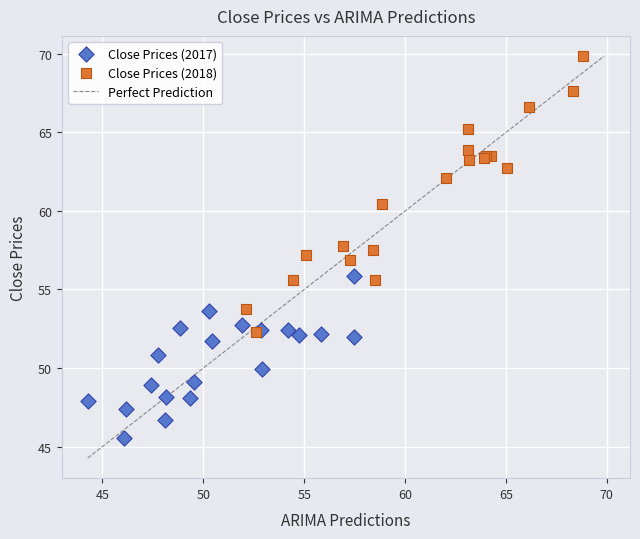

Which series contains the lowest Y value?

Close Prices (2017)